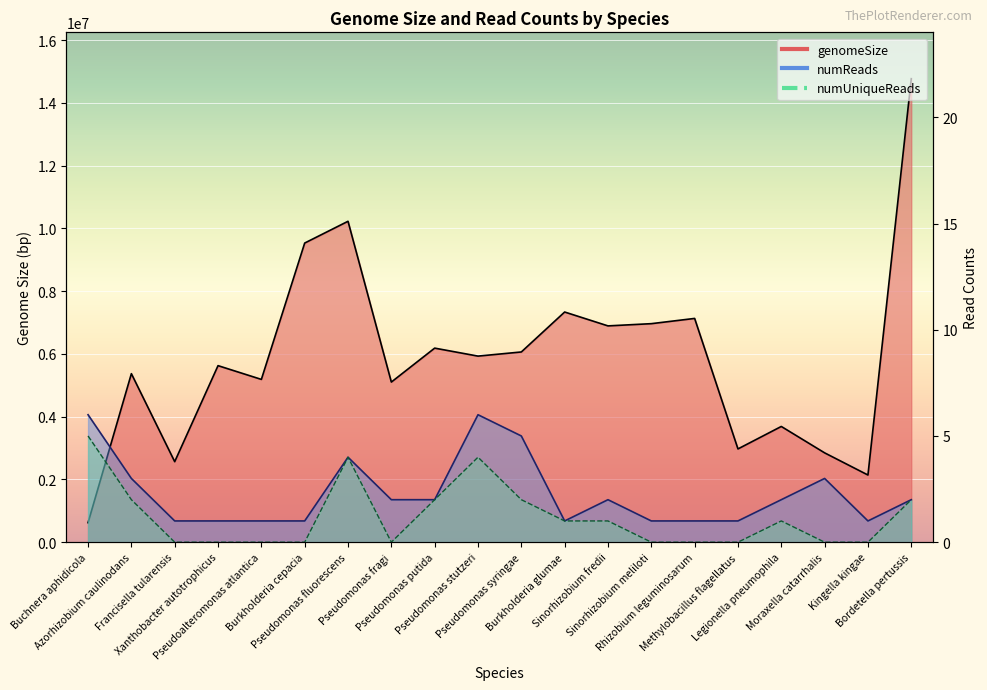

Does the chart display data point markers on the line(s)?

No